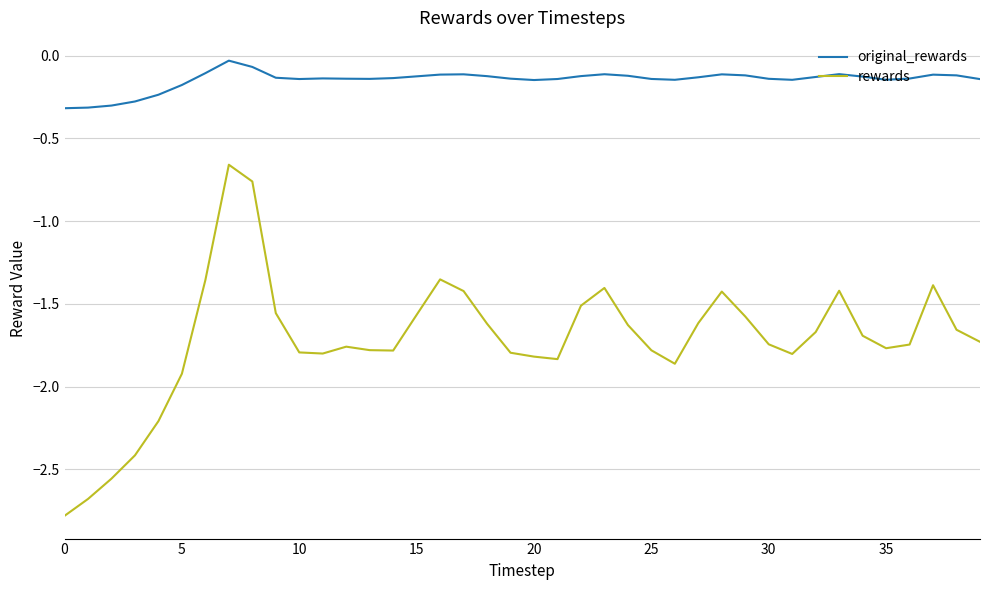

List the series in order of their overall mean, highest first.

original_rewards, rewards